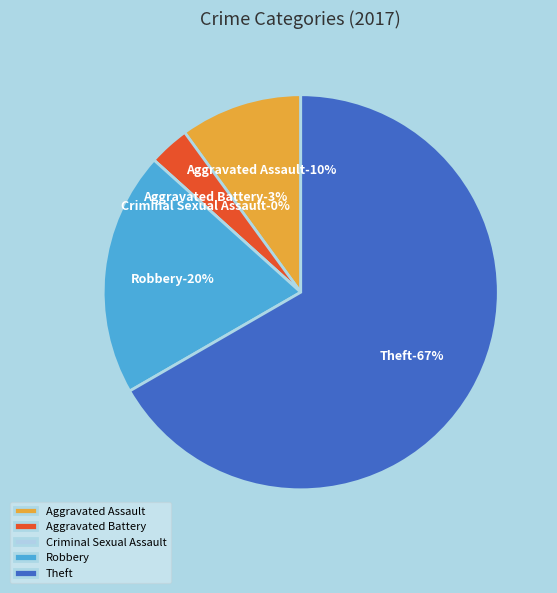

What percentage is the Theft slice, to the nearest percent?

67%